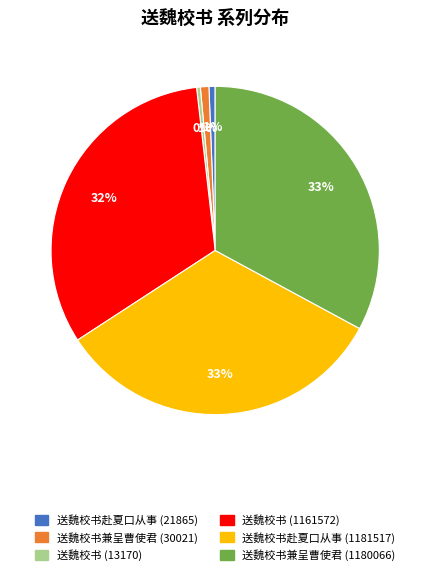

Does any single category account for the majority?

No